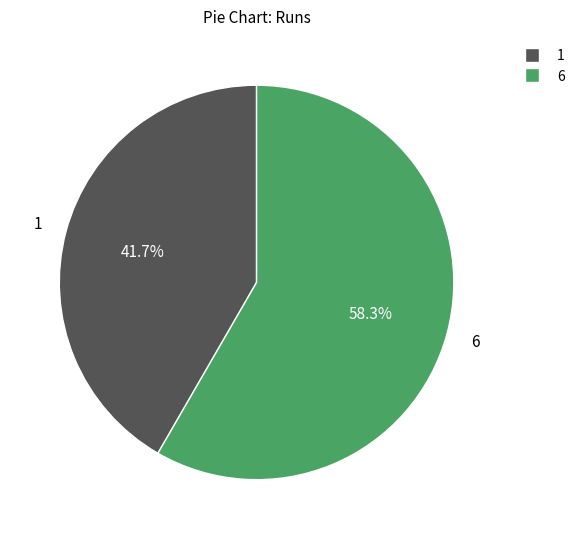

Does any single category account for the majority?

Yes